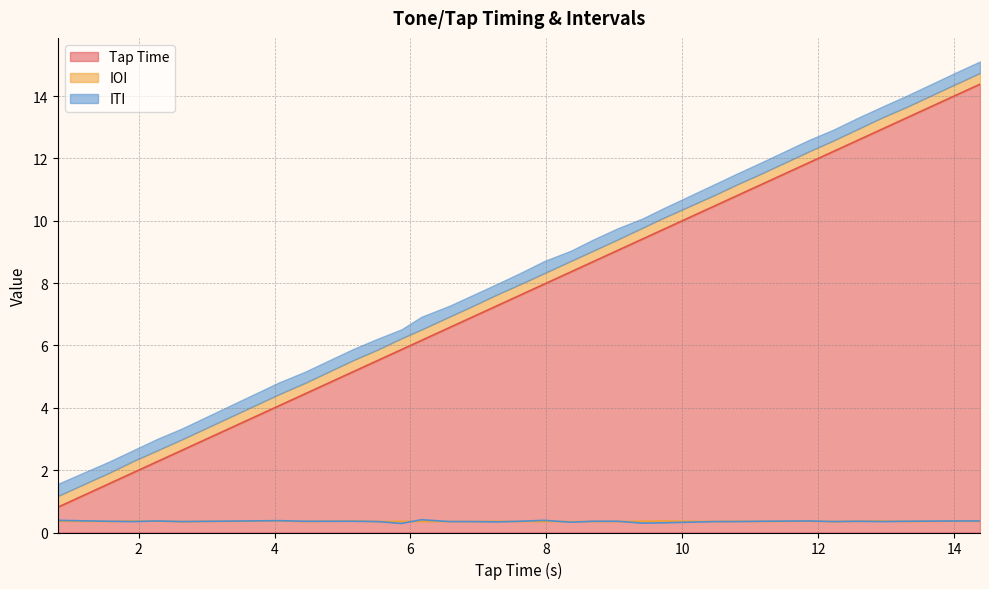

What is the highest value of the Tap Time series?

14.4